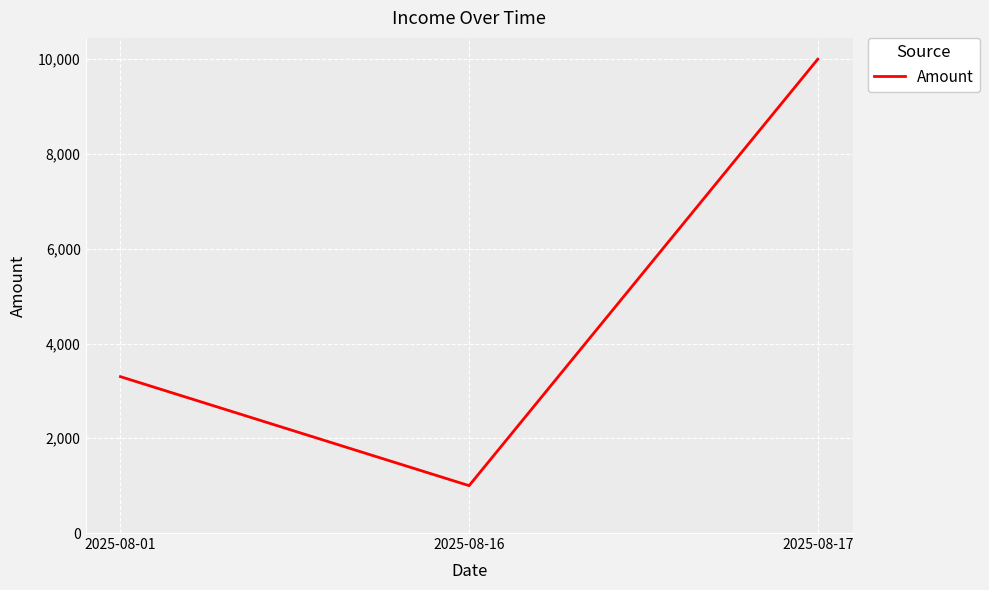

List the labels in order of value, smallest first.

2025-08-16, 2025-08-01, 2025-08-17